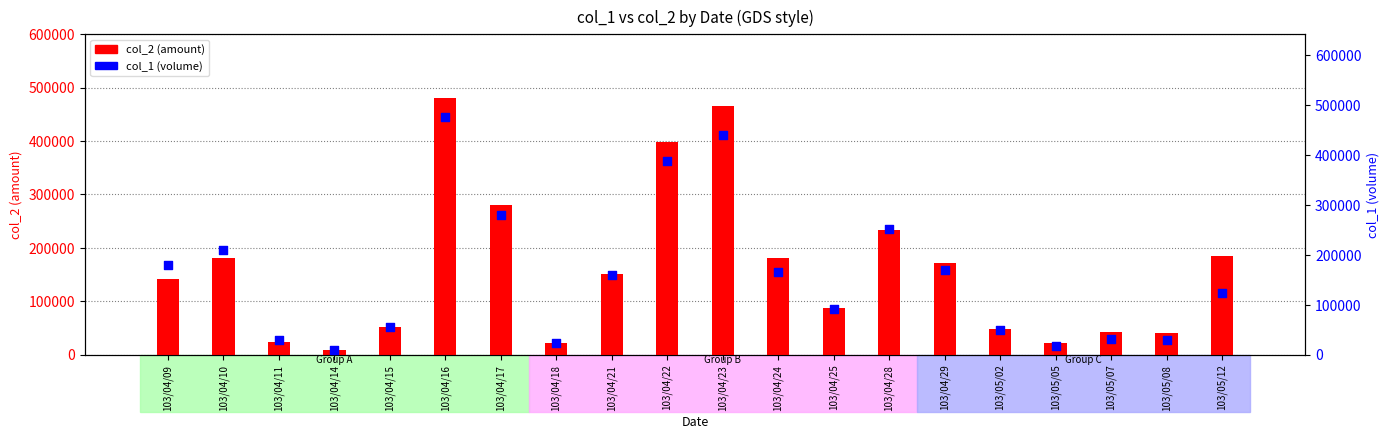

What is the total value across all series at 103/05/07?

73700